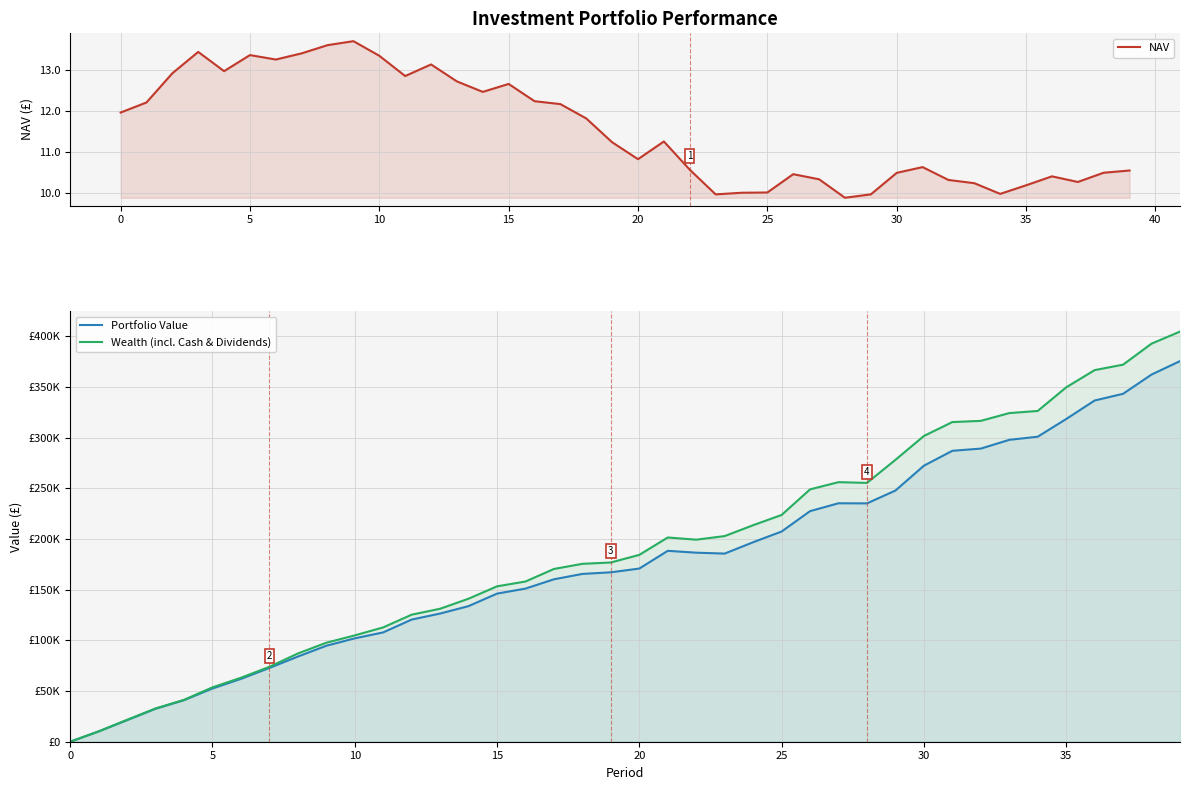

What is the difference between the Portfolio Value values at 25 and 23?

21758.7